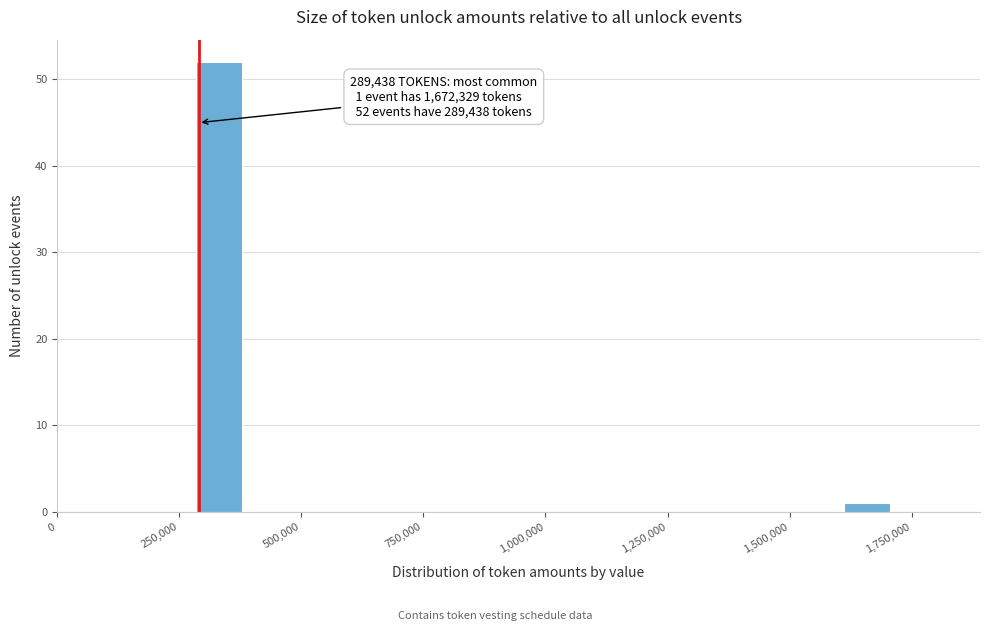

Around what value on the x-axis is the tallest bar? Give the approximate position of its centre, as read against the axis.

350000